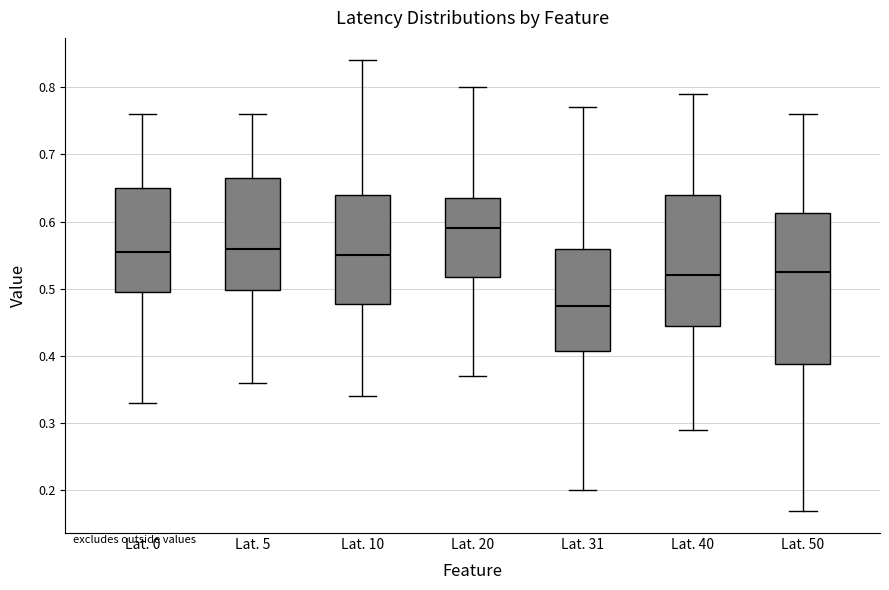

Where does the upper whisker of the box for Lat. 5 end on the y-axis? The values are not printed on the chart, so give them approximately, as read against the axis.

0.76